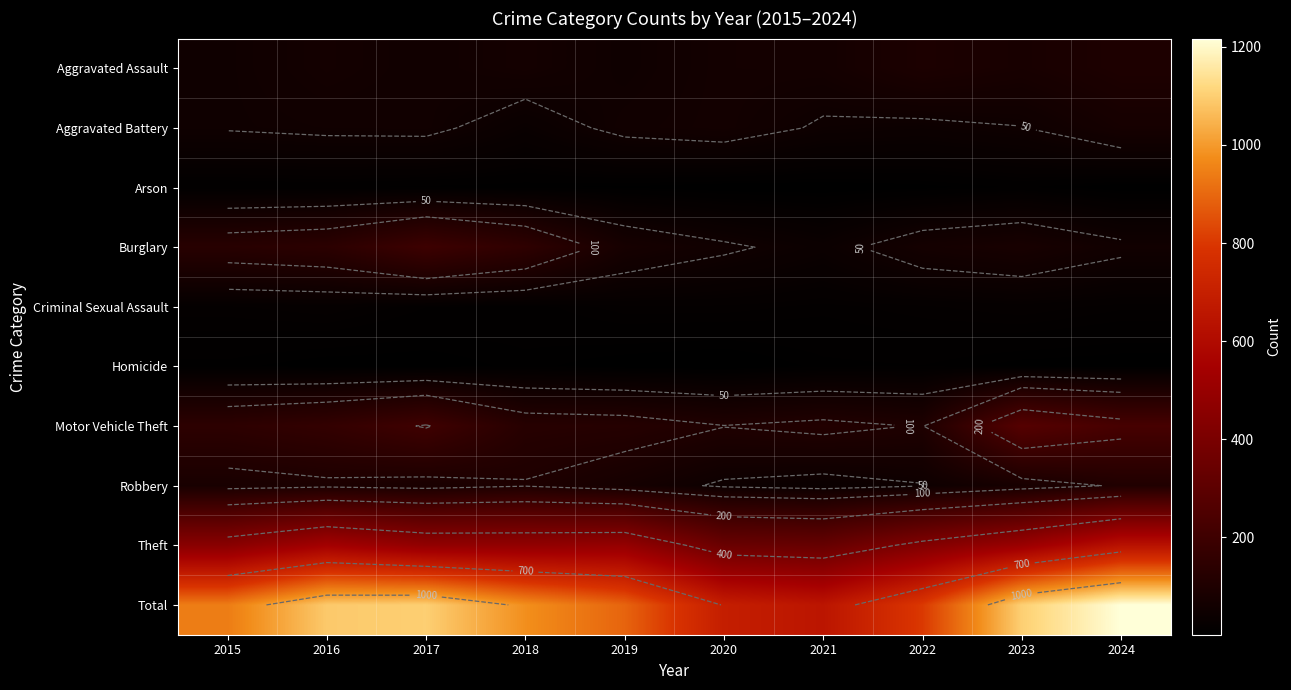

What is the minimum value shown in the chart?

1